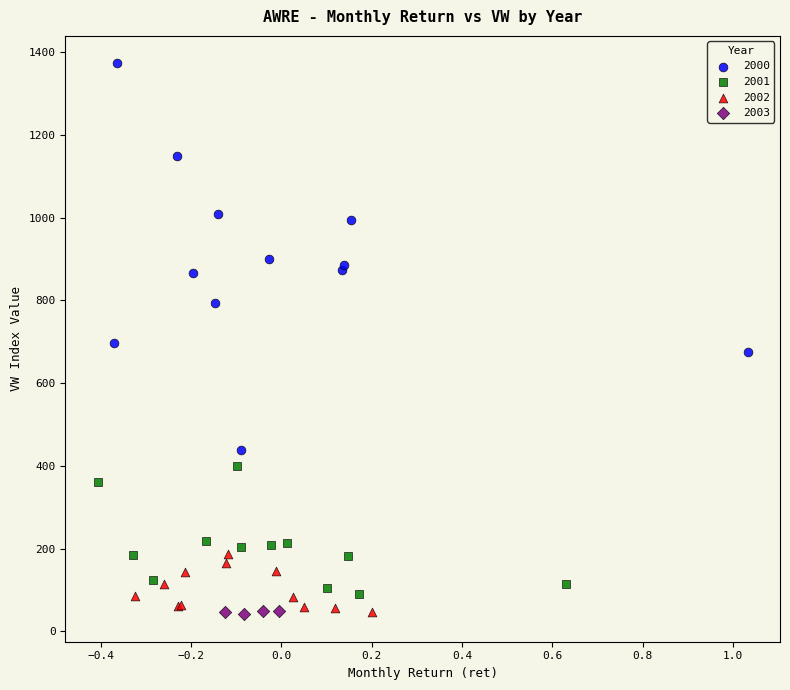

Which series has the widest spread of Y values?

2000